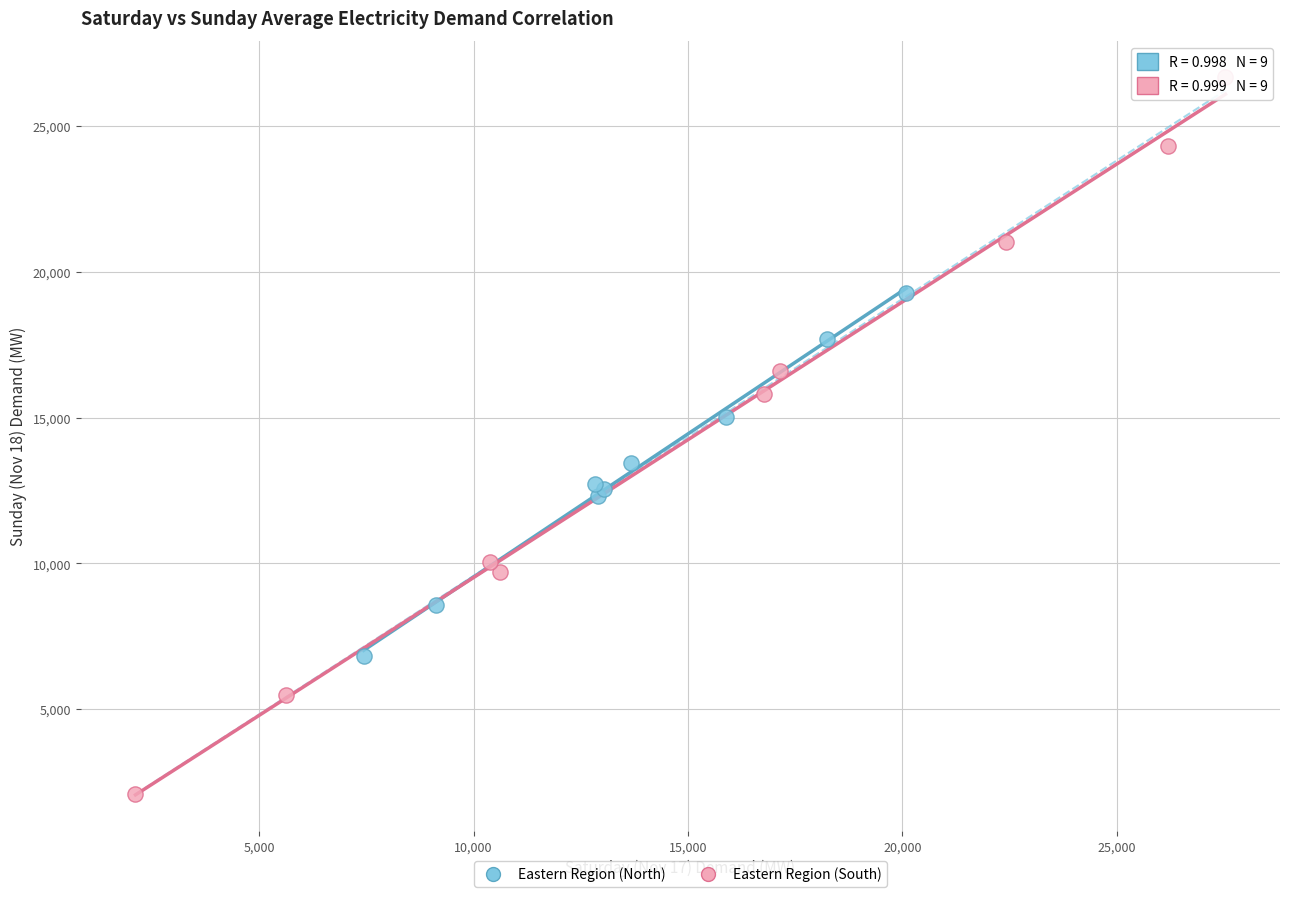

Which series contains the highest Y value?

Eastern Region (South)